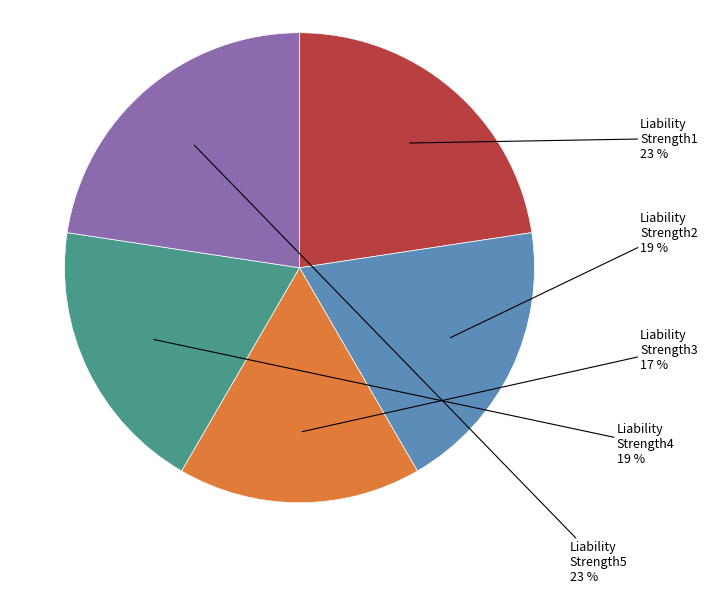

Is there a majority slice in this chart?

No